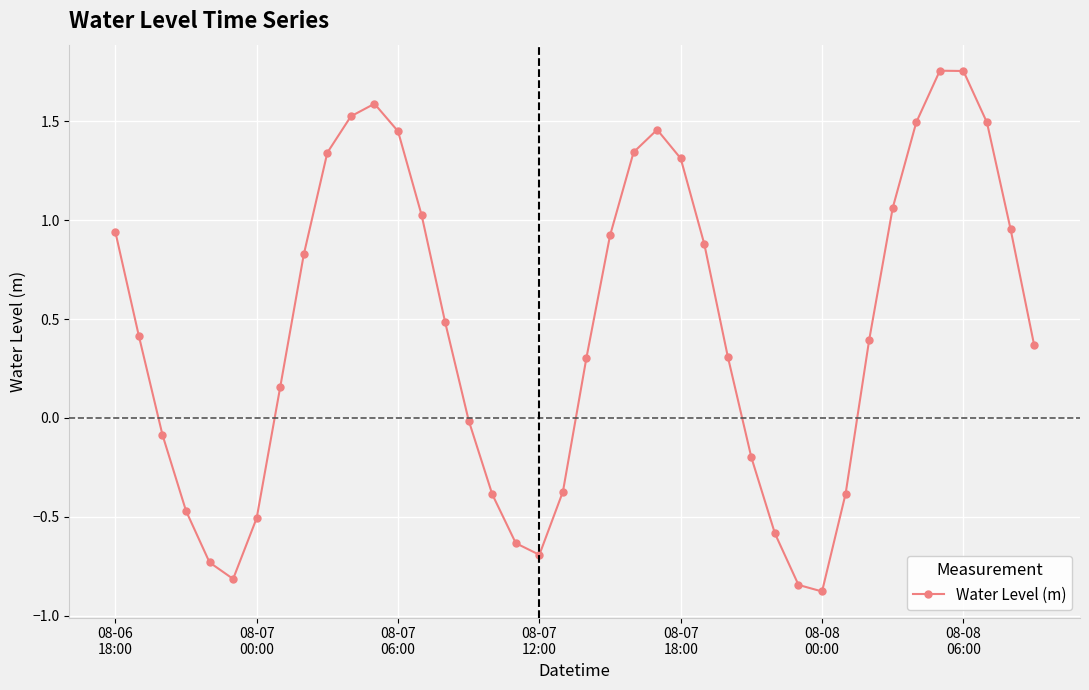

How many points are higher than both their immediate neighbors (excluding endpoints)?

3